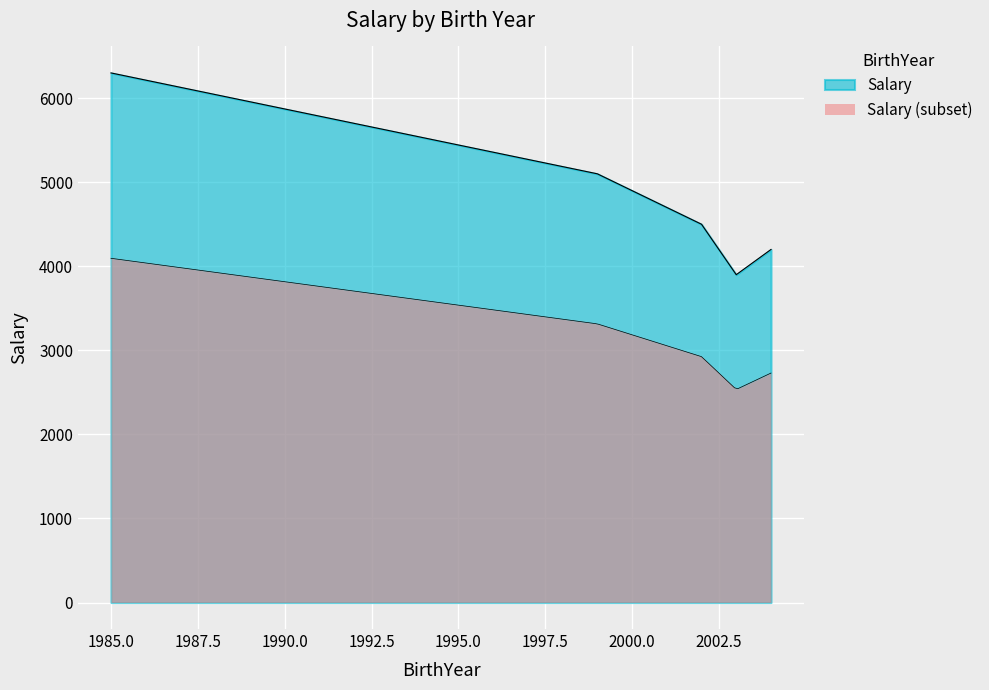

What is the sum of the values at 2003 and 1999?

9000